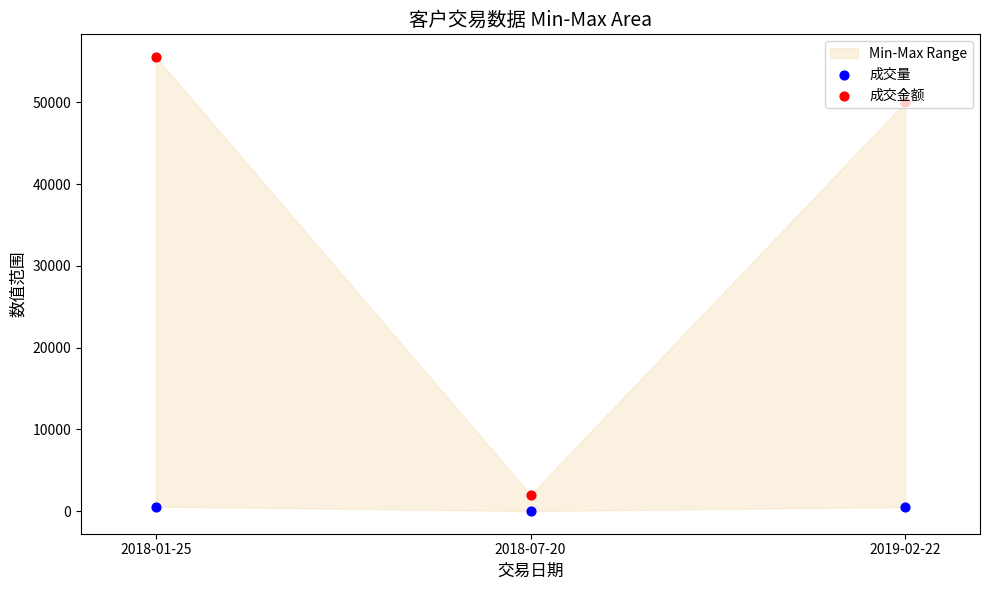

Which series has the largest total across all categories?

成交金额